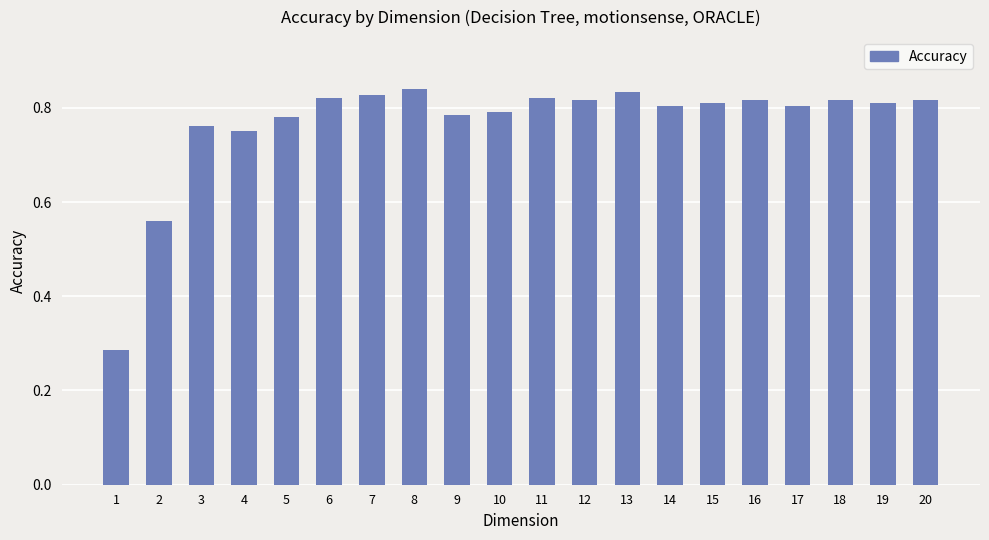

The value at 3 is 0.3. True or false?

False